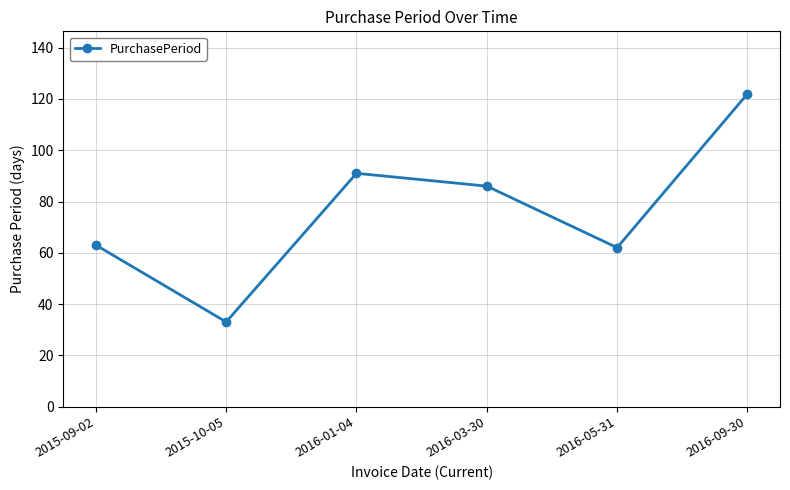

What is the change in value from 2016-05-31 to 2016-09-30?

+60